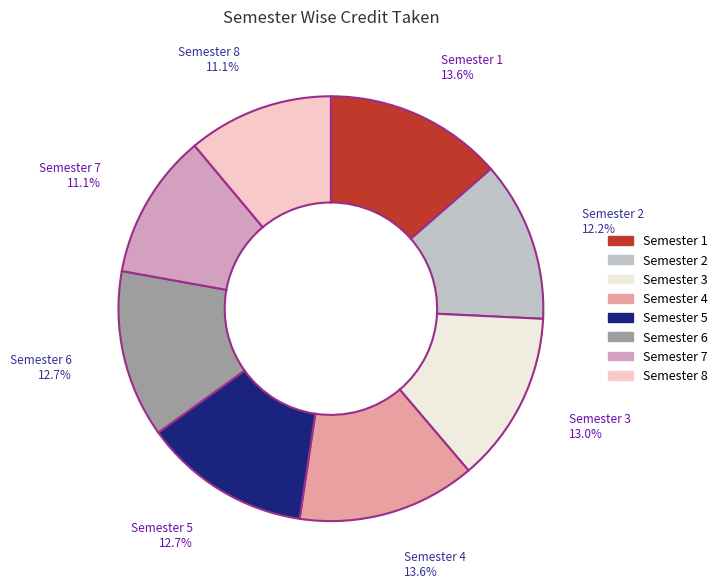

To the nearest percent, what is the combined percentage of Semester 2 and Semester 8?

23%